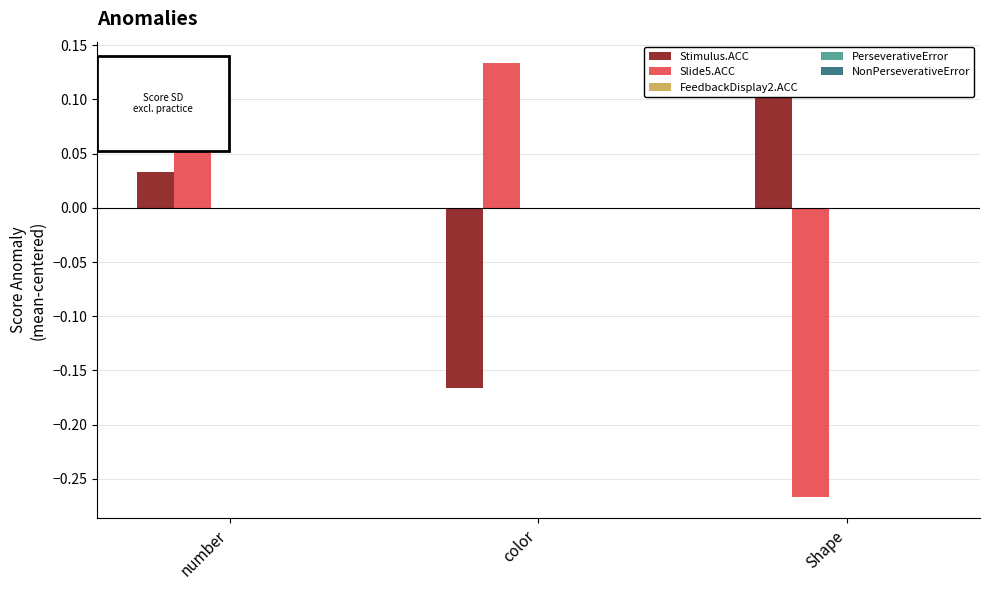

Which series has the largest total across all categories?

Stimulus.ACC